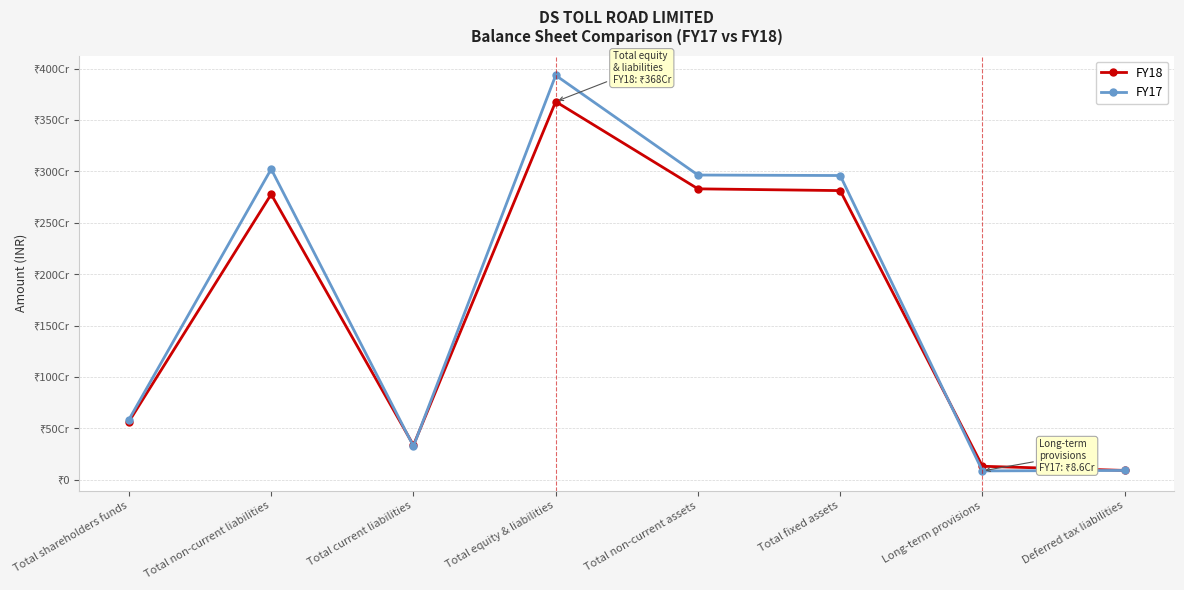

What is the smallest value displayed?

85920000